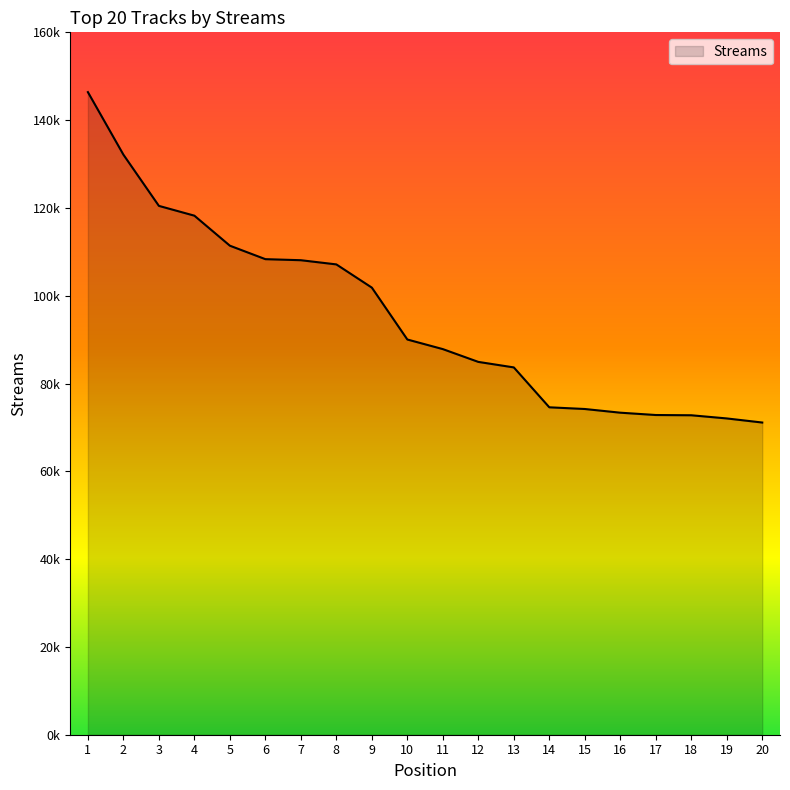

Does the chart display data point markers on the line(s)?

No